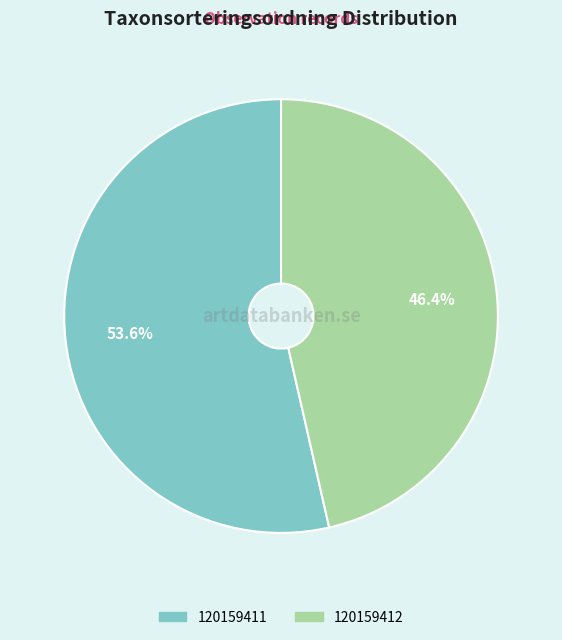

Does 120159411 represent more than half of the total?

Yes